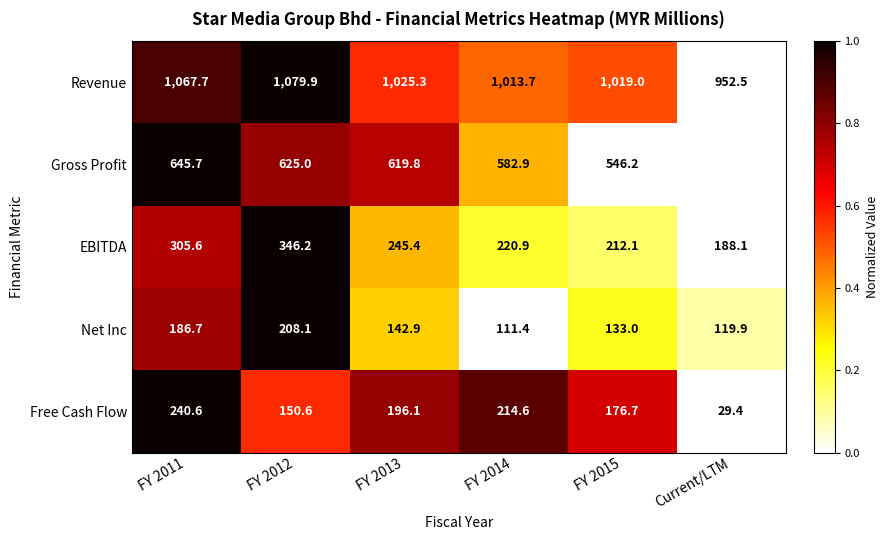

Is it true that EBITDA equals 0.7 at Current/LTM?

False